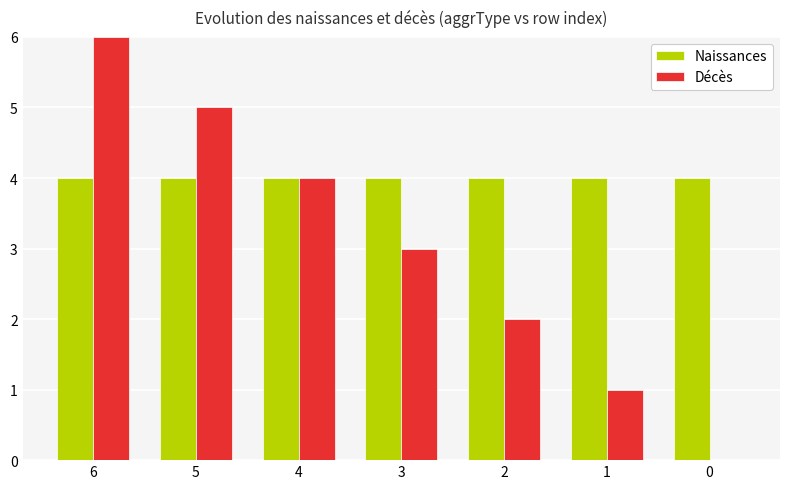

At which category is the sum across all series the highest?

6